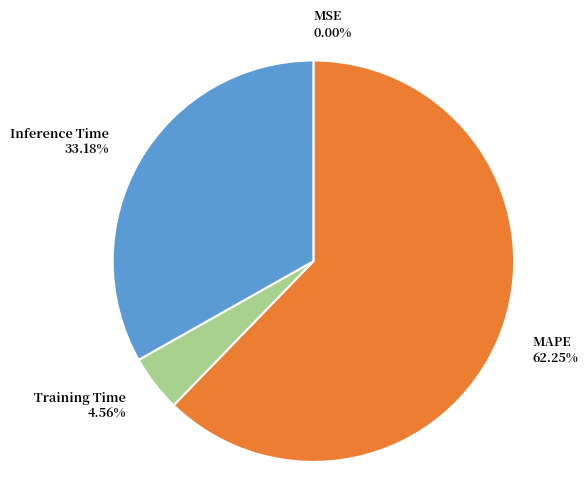

What percentage is the Inference Time slice, to the nearest percent?

33%